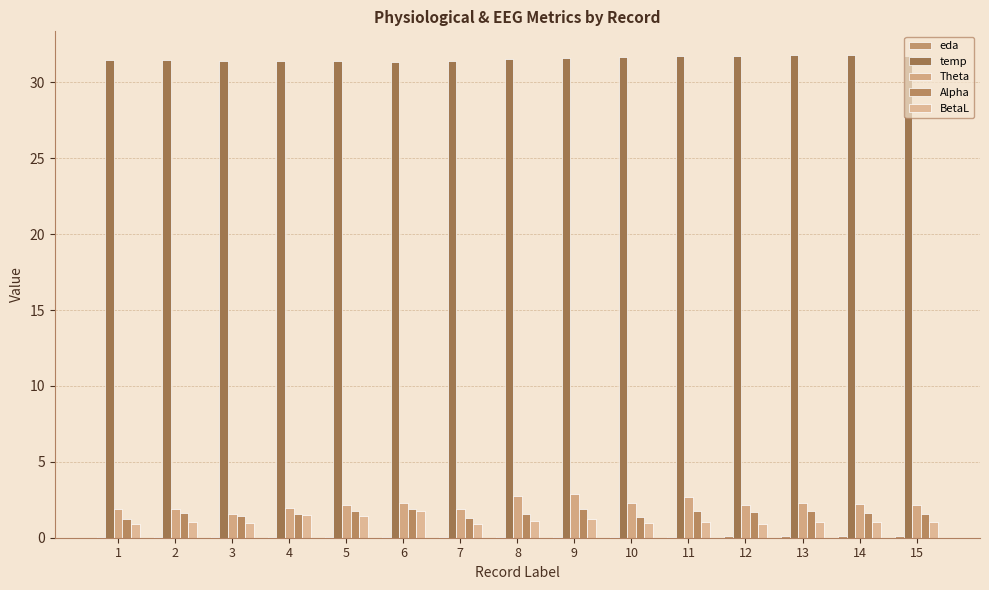

Reading left to right, what are all the values shown in this chart?

eda: 1=0.0	2=0.1	3=0.1	4=0.1	5=0.1	6=0.1	7=0.1	8=0.1	9=0.1	10=0.1	11=0.1	12=0.1	13=0.1	14=0.1	15=0.1
temp: 1=31.5	2=31.5	3=31.4	4=31.4	5=31.4	6=31.3	7=31.4	8=31.5	9=31.6	10=31.7	11=31.7	12=31.7	13=31.8	14=31.8	15=31.8
Theta: 1=1.9	2=1.9	3=1.6	4=1.9	5=2.2	6=2.3	7=1.9	8=2.8	9=2.9	10=2.3	11=2.7	12=2.2	13=2.3	14=2.2	15=2.1
Alpha: 1=1.2	2=1.7	3=1.4	4=1.6	5=1.7	6=1.9	7=1.3	8=1.6	9=1.9	10=1.4	11=1.7	12=1.7	13=1.8	14=1.6	15=1.6
BetaL: 1=0.9	2=1.0	3=1.0	4=1.5	5=1.4	6=1.8	7=0.9	8=1.1	9=1.2	10=1.0	11=1.0	12=0.9	13=1.1	14=1.0	15=1.0